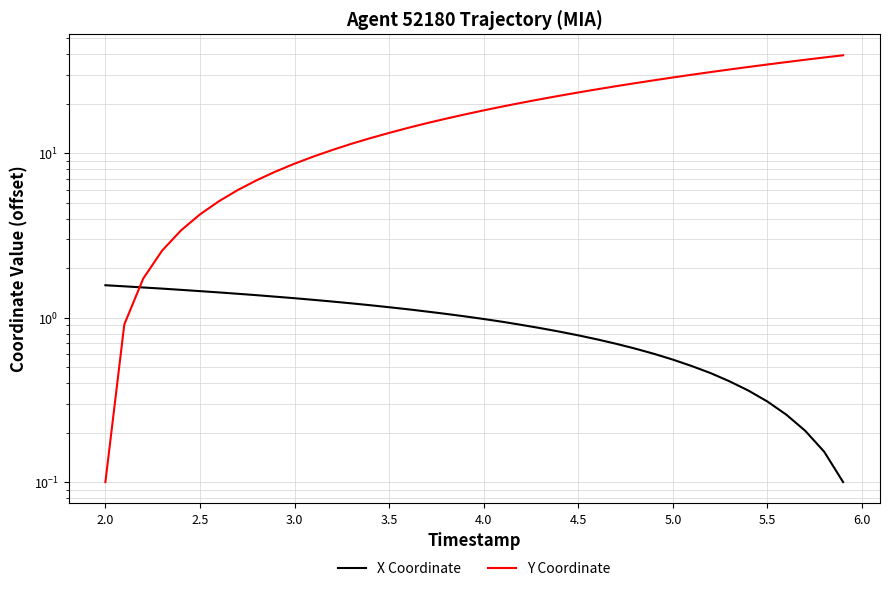

Is it true that X Coordinate equals 2.5 at 3.0?

False